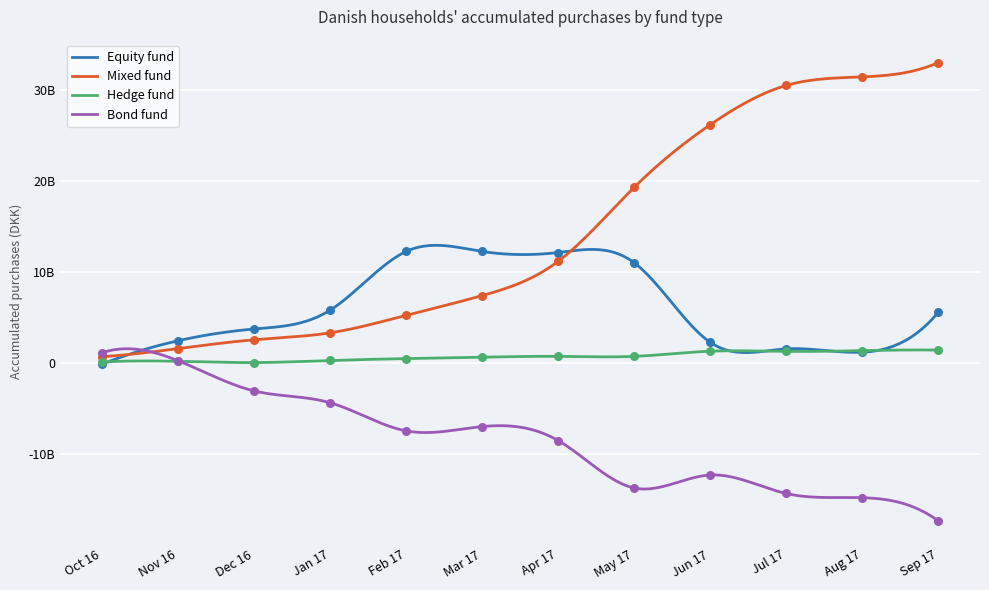

Which series contains the highest Y value?

Mixed fund